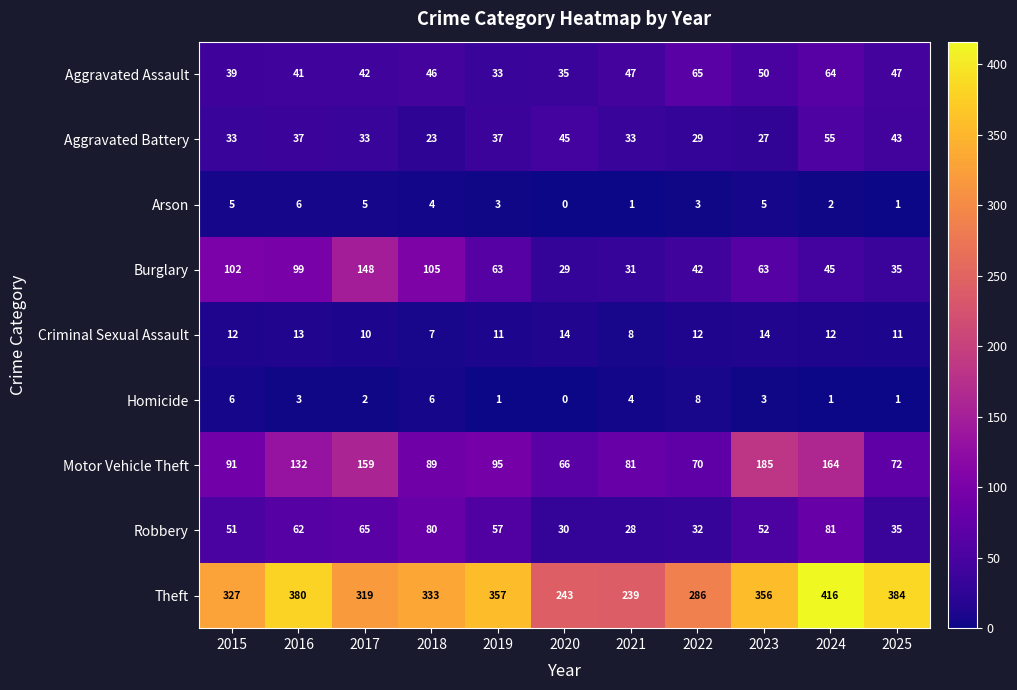

True or false: Homicide has a value of 1 at 2024.

True